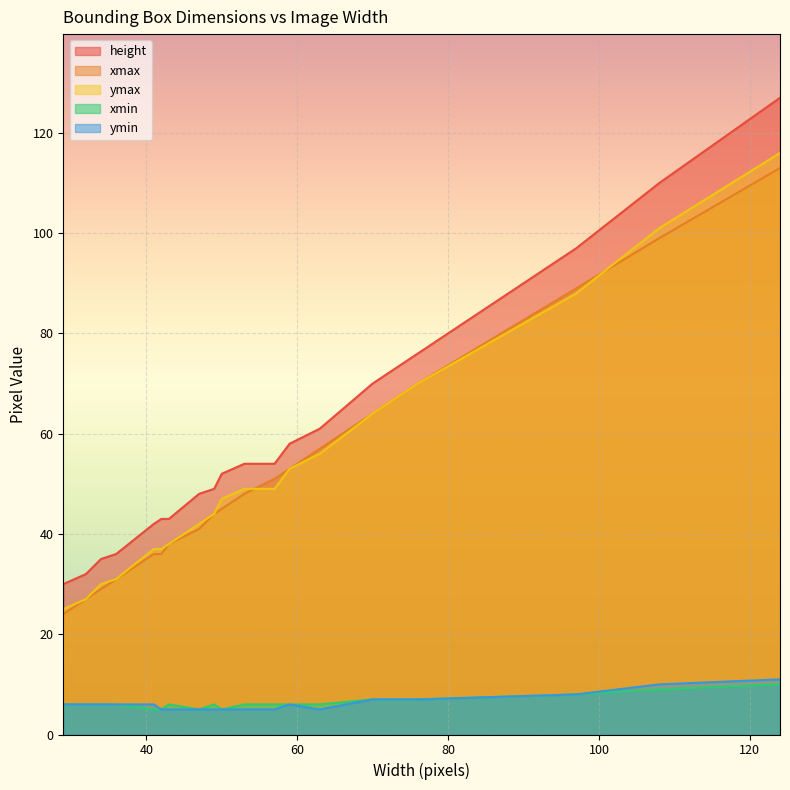

At which label is ymin closest to 8?

97